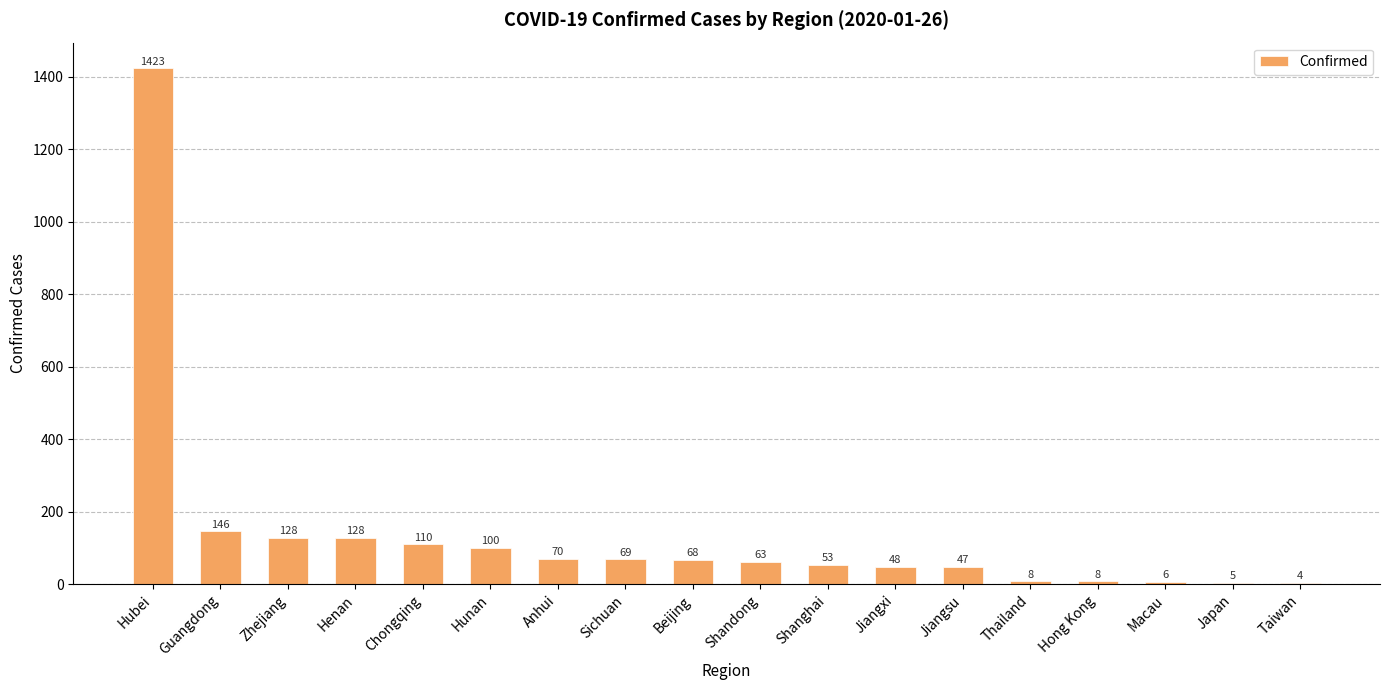

Reading left to right, extract all data points from this chart.

Hubei=1423	Guangdong=146	Zhejiang=128	Henan=128	Chongqing=110	Hunan=100	Anhui=70	Sichuan=69	Beijing=68	Shandong=63	Shanghai=53	Jiangxi=48	Jiangsu=47	Thailand=8	Hong Kong=8	Macau=6	Japan=5	Taiwan=4